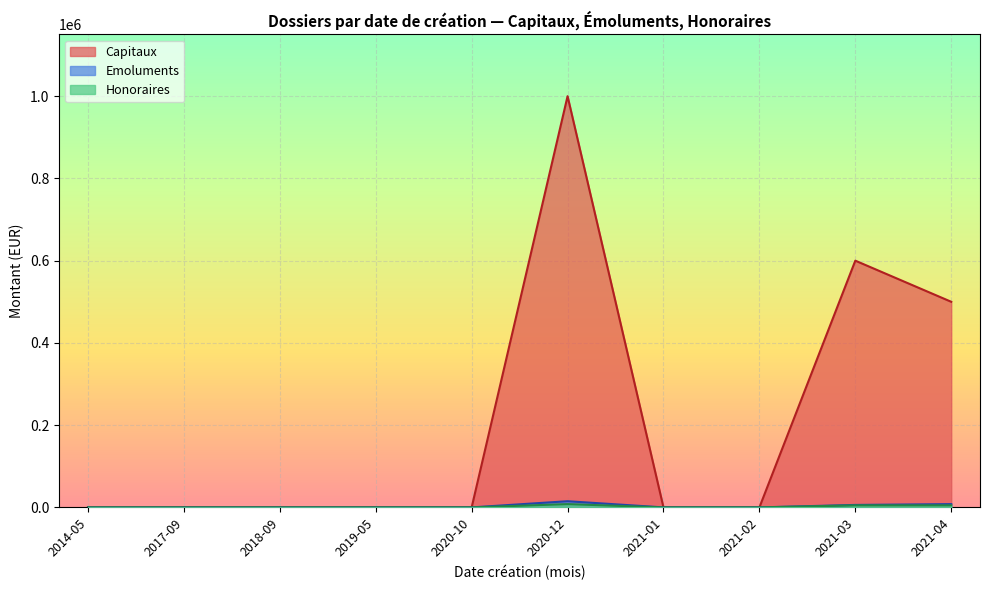

Where is Honoraires nearest to the value 2500?

2014-05